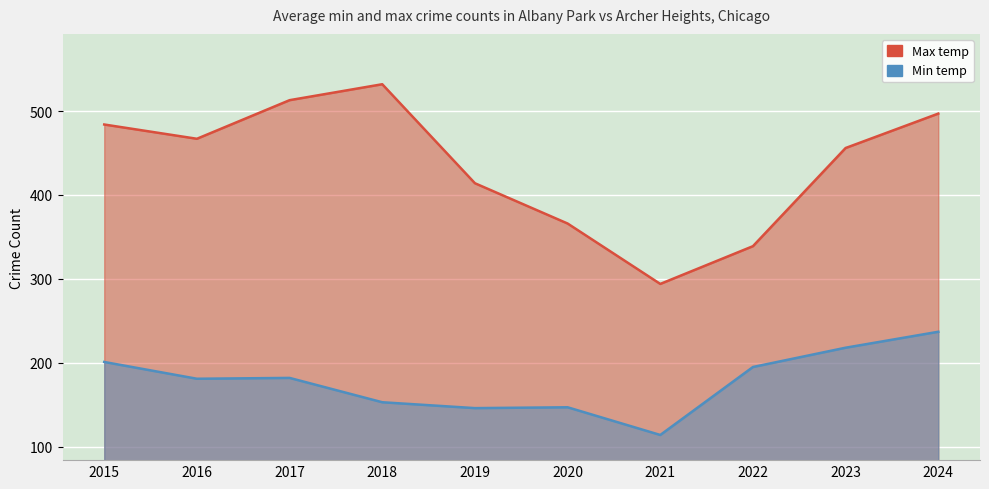

True or false: Max temp has more than 1 points higher than both neighbors.

False